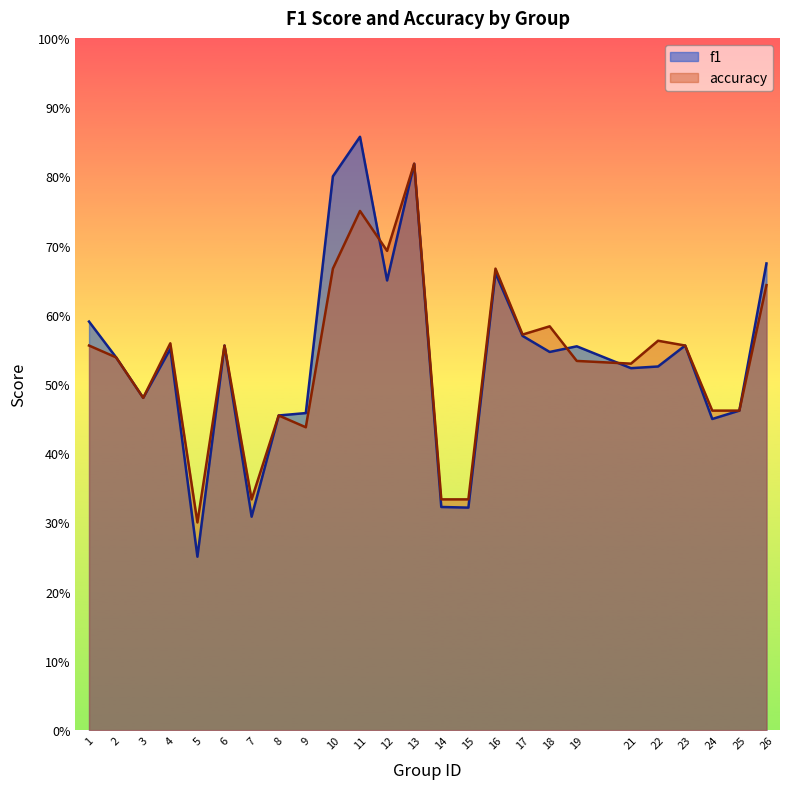

The value of accuracy at 22 is 0.6. True or false?

True